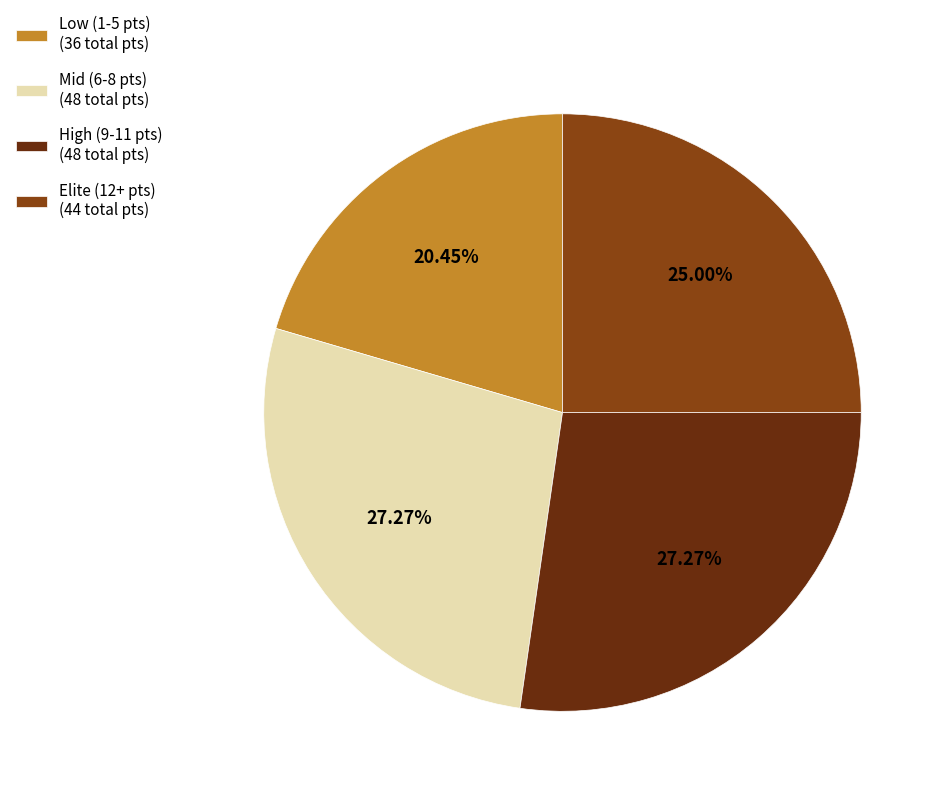

To the nearest percent, what is the difference between the largest and smallest slice percentages?

7%